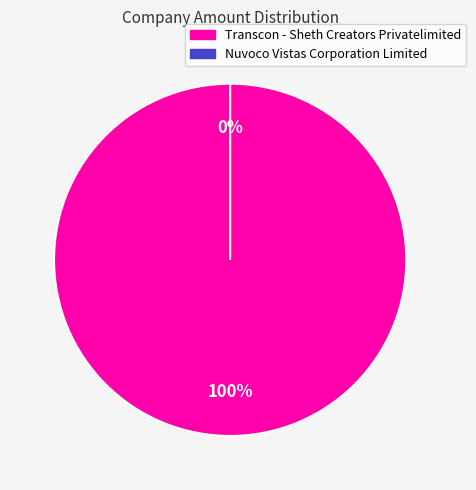

Which slice is the smallest?

Nuvoco Vistas Corporation Limited